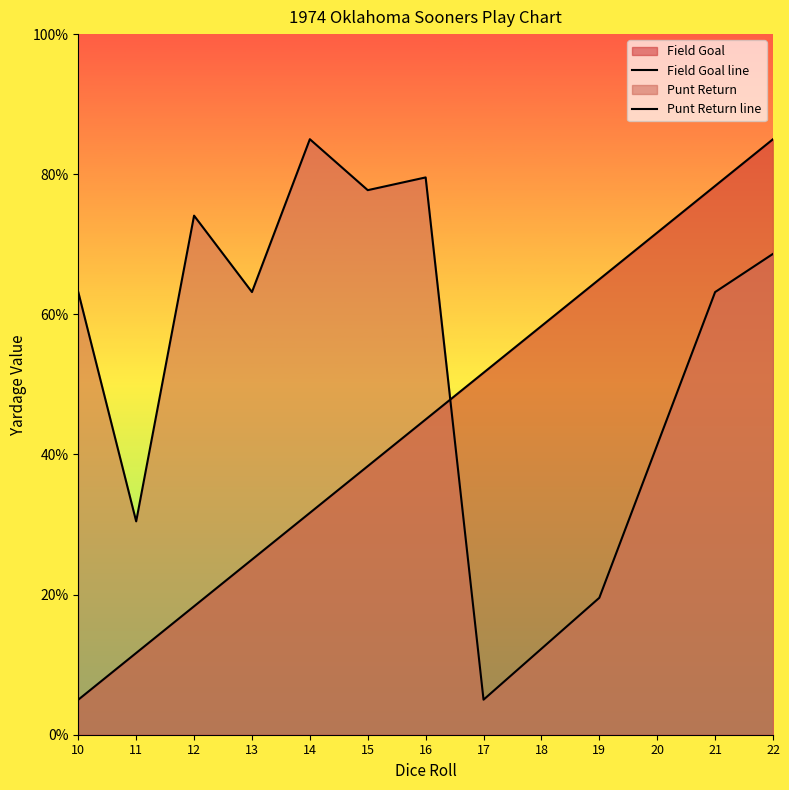

Reading left to right, what are all the values shown in this chart?

Field Goal line: 5.0	11.7	18.3	25.0	31.7	38.3	45.0	51.7	58.3	65.0	71.7	78.3	85.0
Punt Return line: 63.2	30.5	74.1	63.2	85.0	77.7	79.5	5.0	12.3	19.5	41.4	63.2	68.6